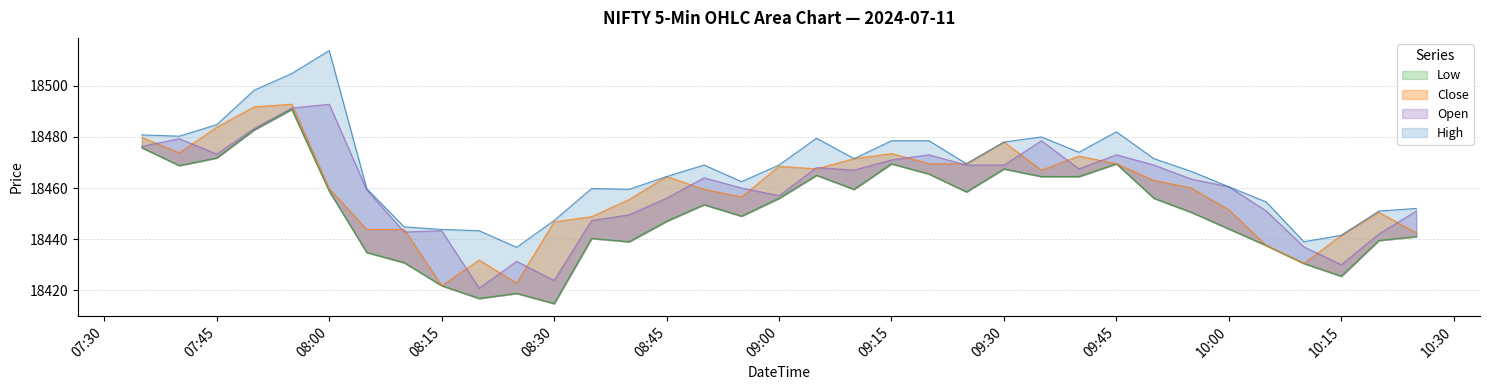

Which series has the widest spread of values?

High